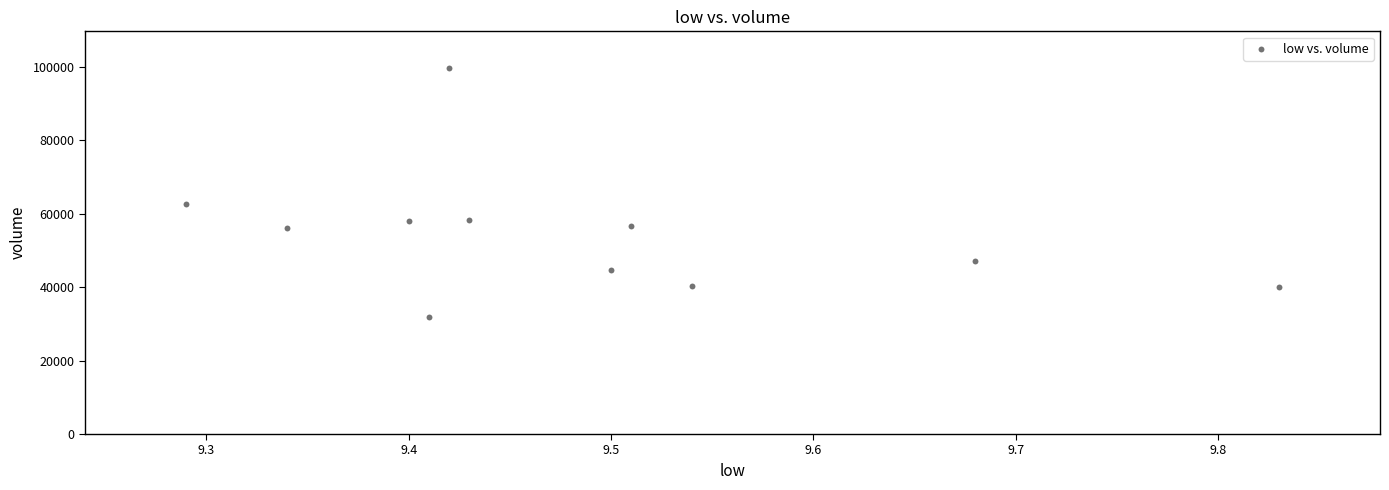

What is the range of Y values (max minus min)?

67876.1